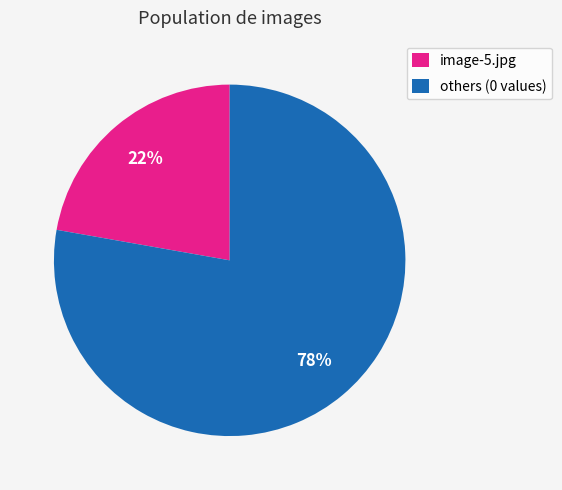

Is image-5.jpg the majority of the pie?

No